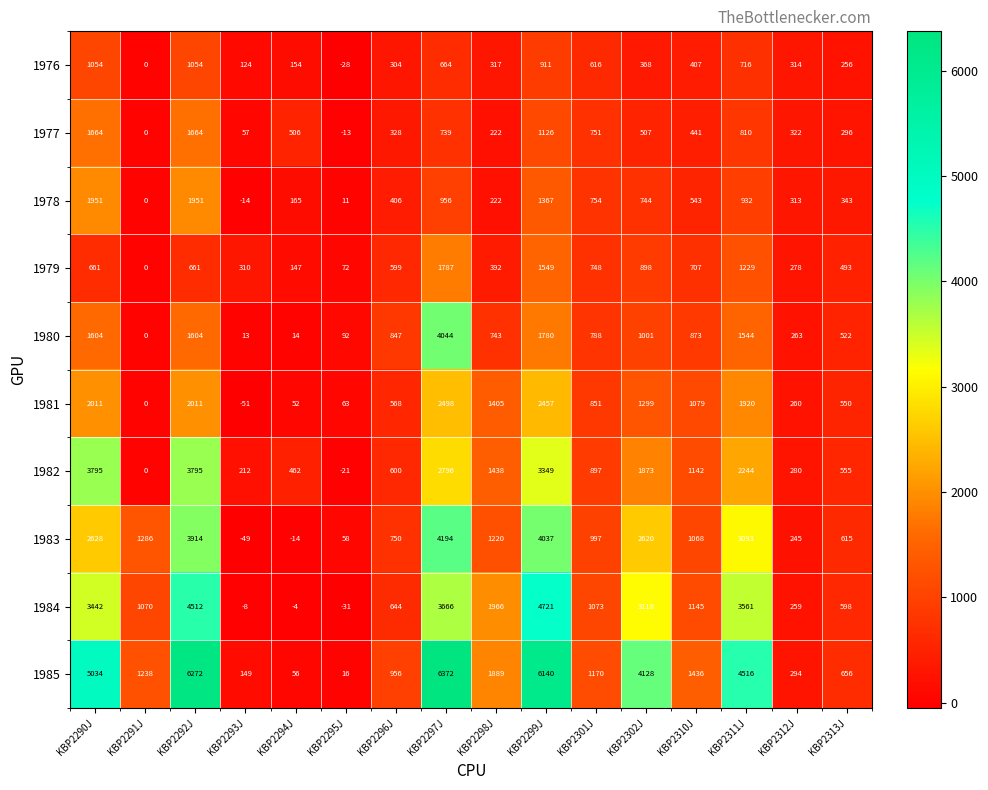

What is the difference between the maximum and second lowest values in the 1982 series?

3795